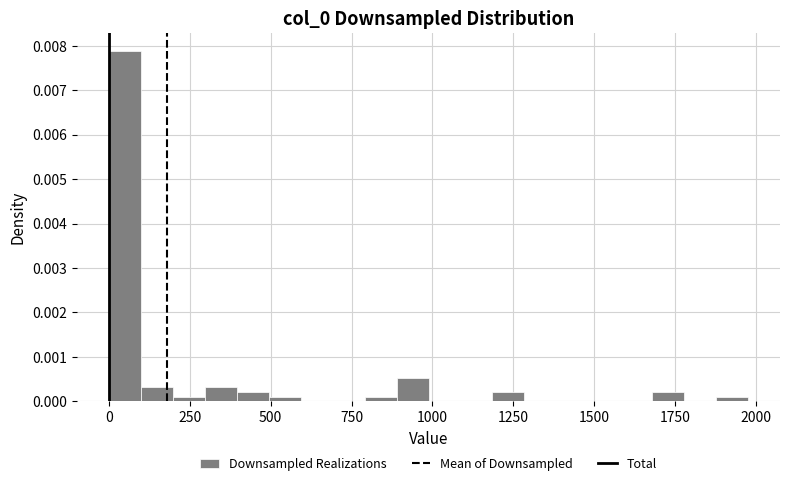

Around what value on the x-axis is the tallest bar? Give the approximate position of its centre, as read against the axis.

50